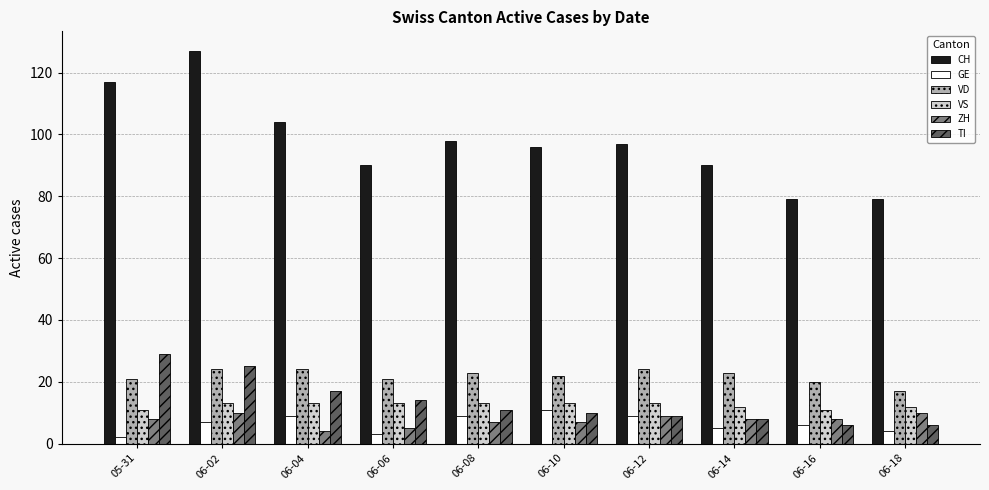

What is the total value across all series at 05-31?

188